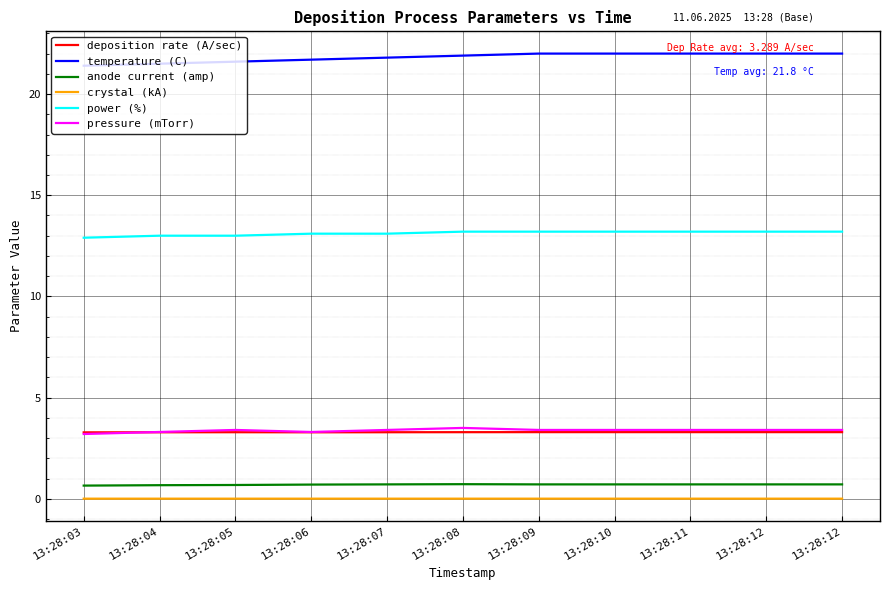

What are all the series names shown in the legend?

deposition rate (A/sec), temperature (C), anode current (amp), crystal (kA), power (%), pressure (mTorr)